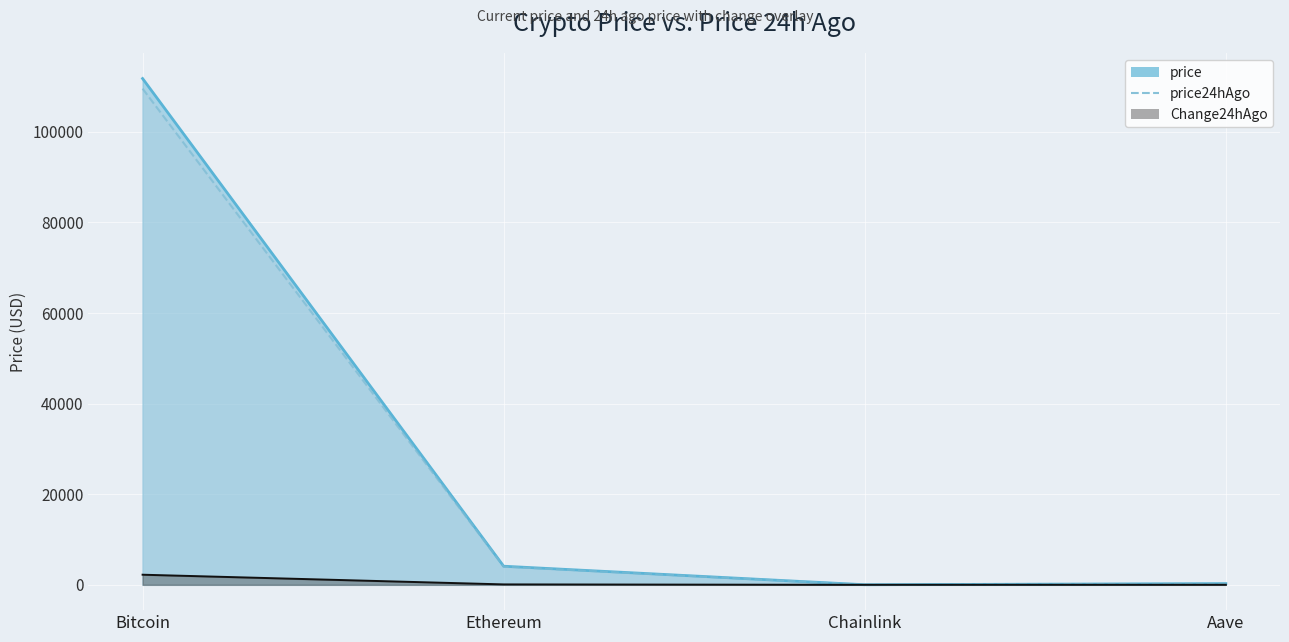

True or false: Change24hAgo has a value of 5.8 at Aave.

True